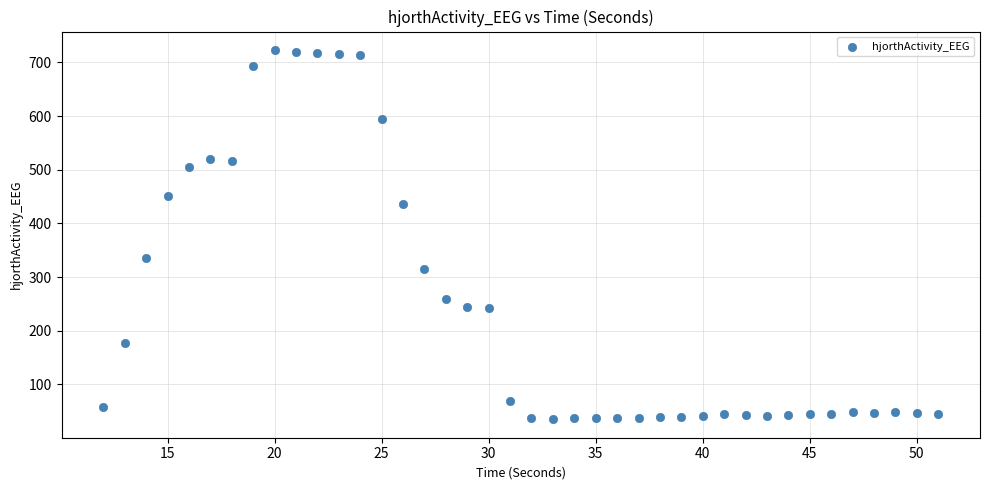

What is the range of Y values (max minus min)?

688.1